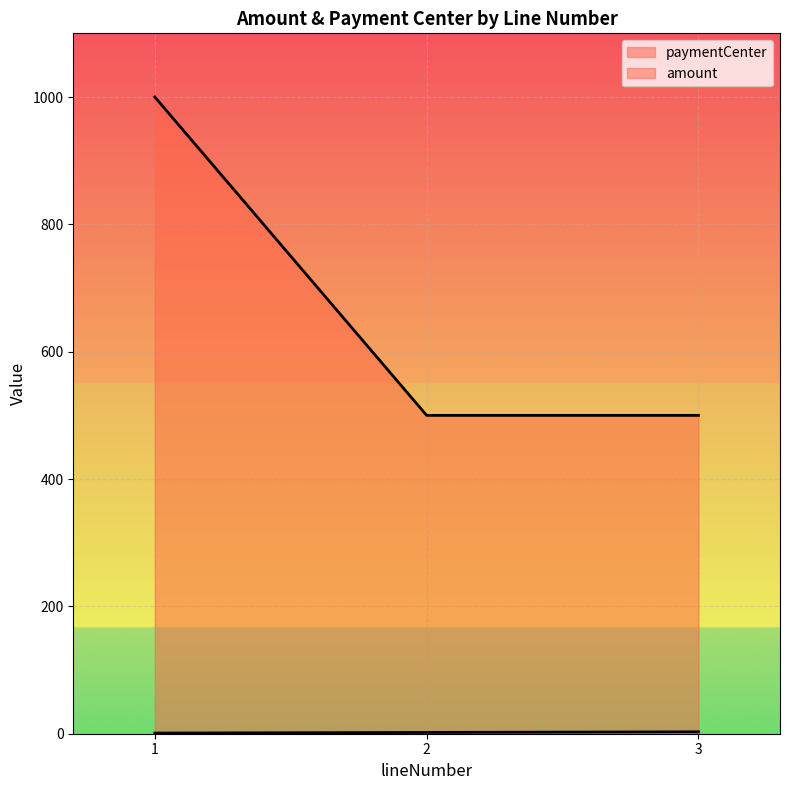

Which series has the largest total across all categories?

amount